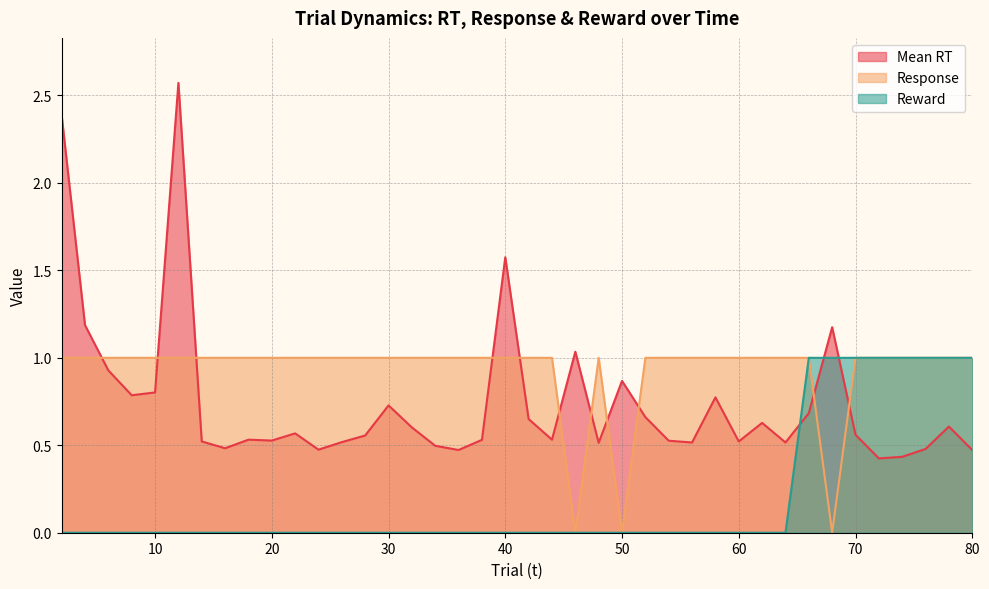

What is the sum of all Mean RT values?

29.8